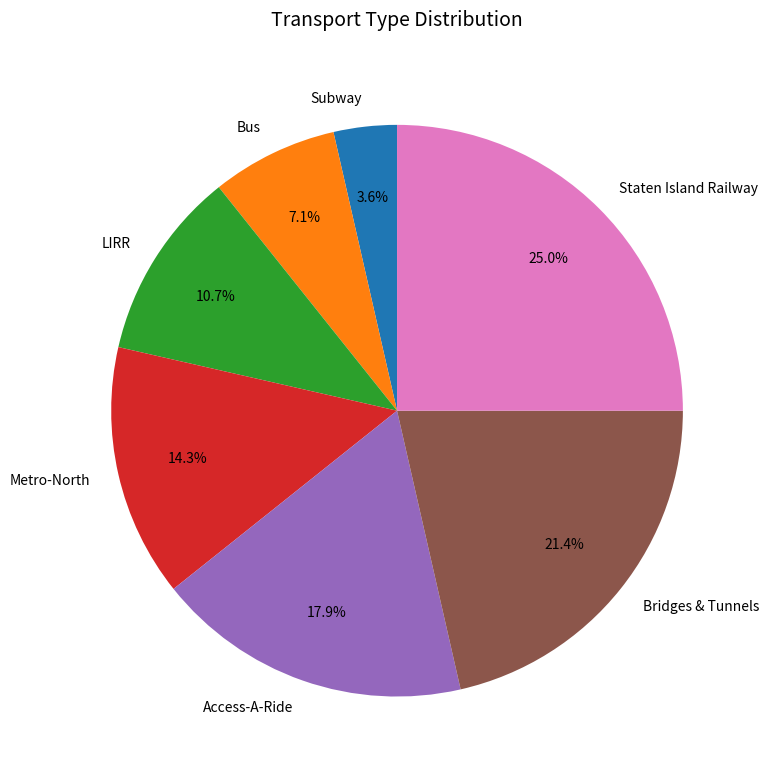

What is the largest slice in the pie chart?

Staten Island Railway